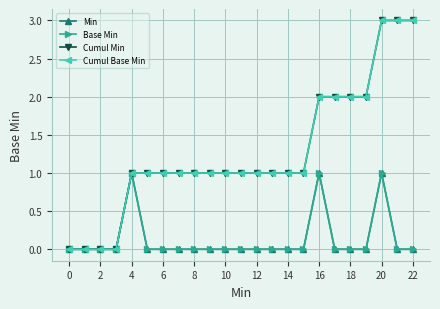

What is the average value of the Cumul Base Min series?

1